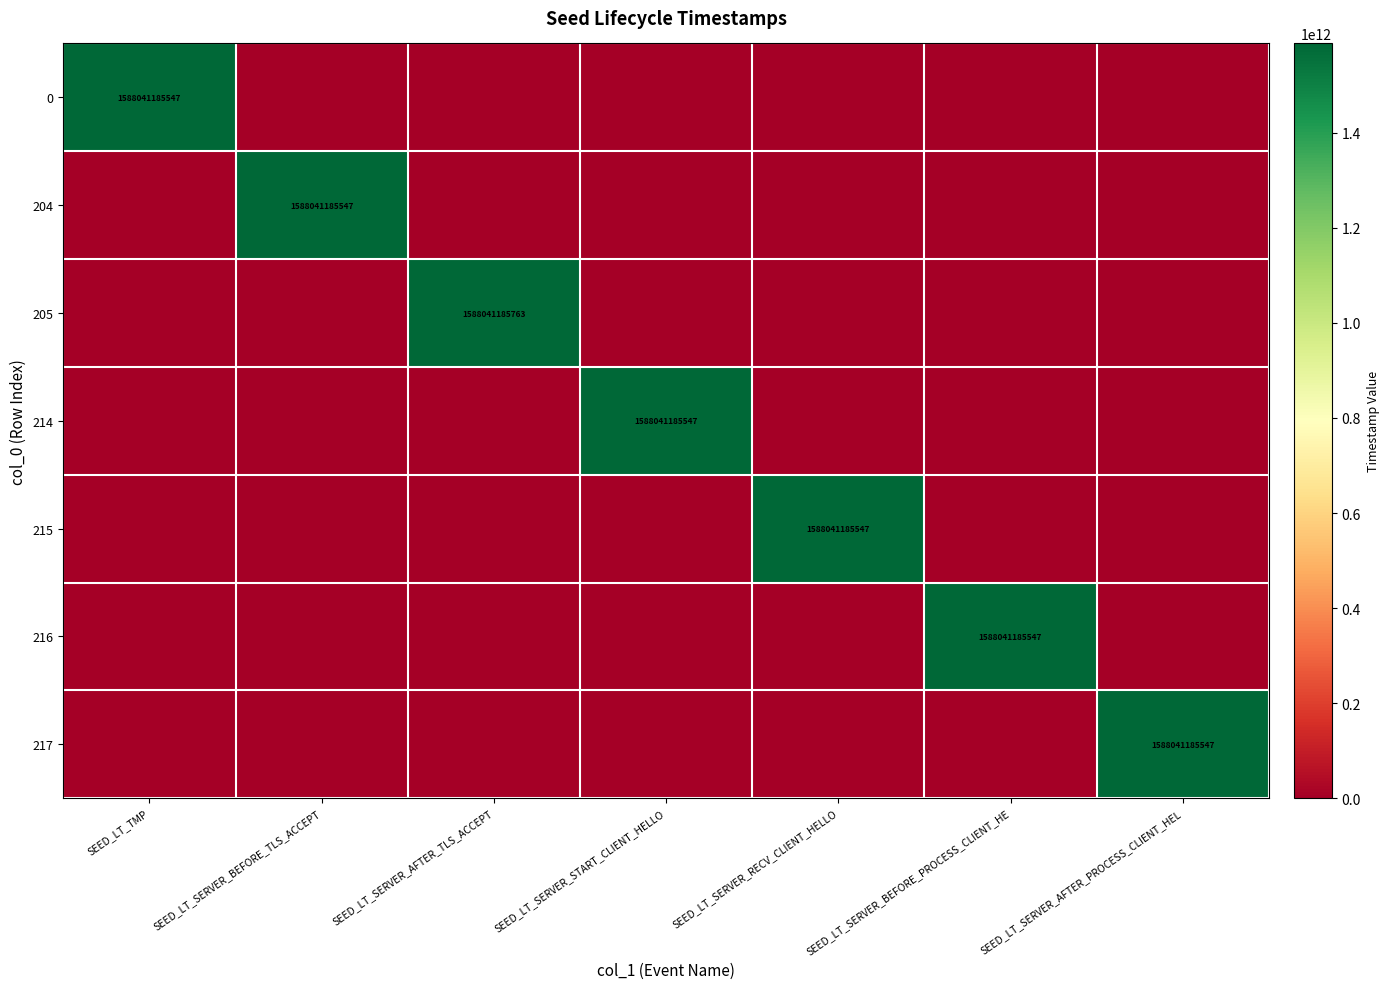

How many distinct data groups are displayed?

7